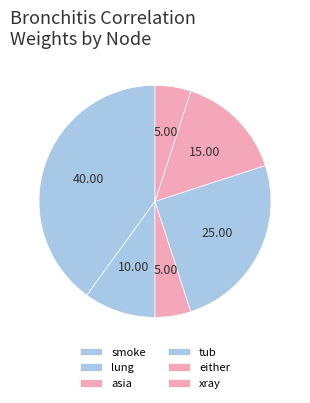

Is it true that lung is 10% of the pie?

True